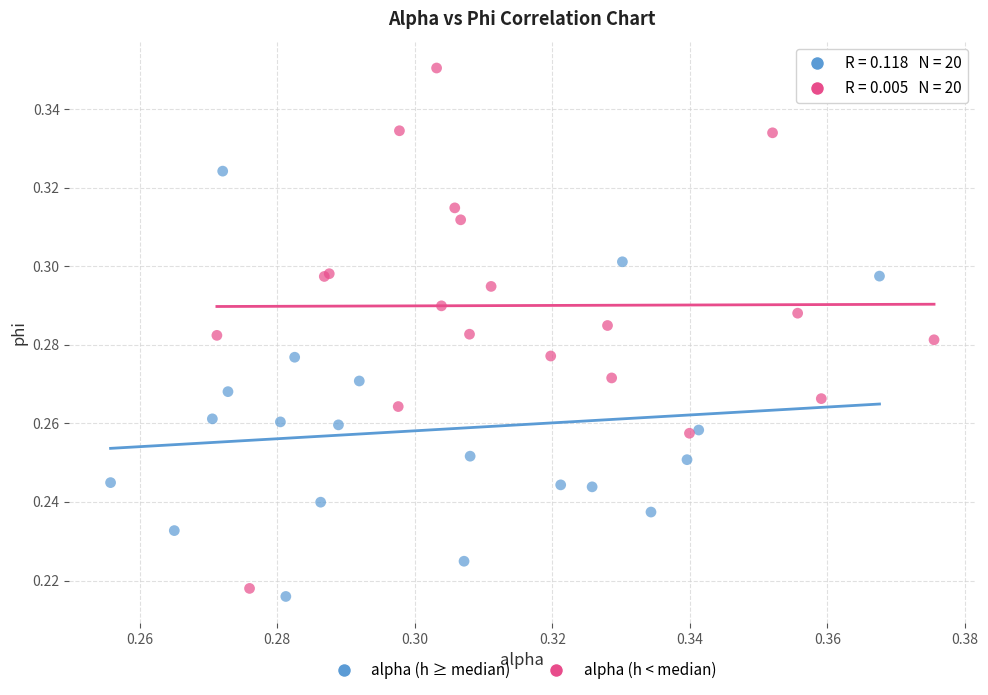

Which series reaches the minimum Y coordinate?

alpha (h ≥ median)